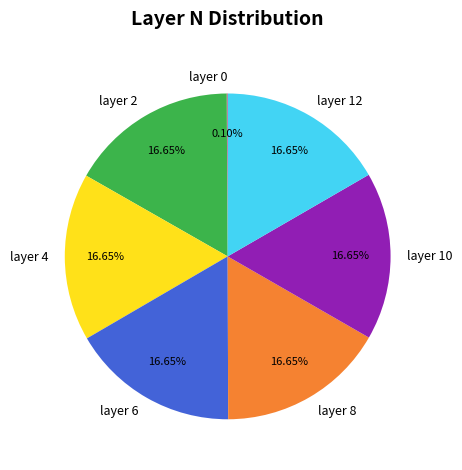

What is the ratio of the value at layer 6 to the value at layer 8?

1.0